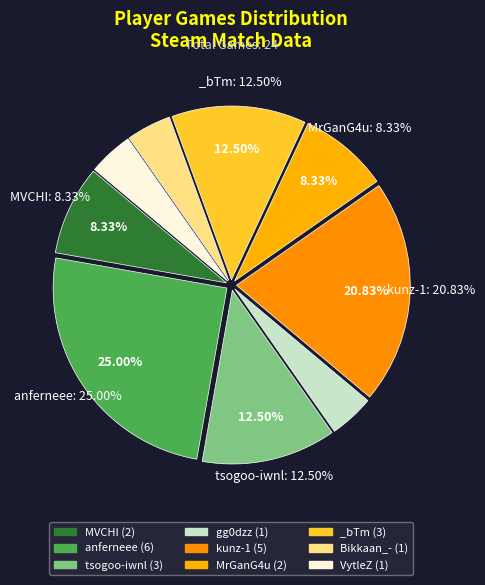

Which has a higher value, tsogoo-iwnl or VytleZ?

tsogoo-iwnl